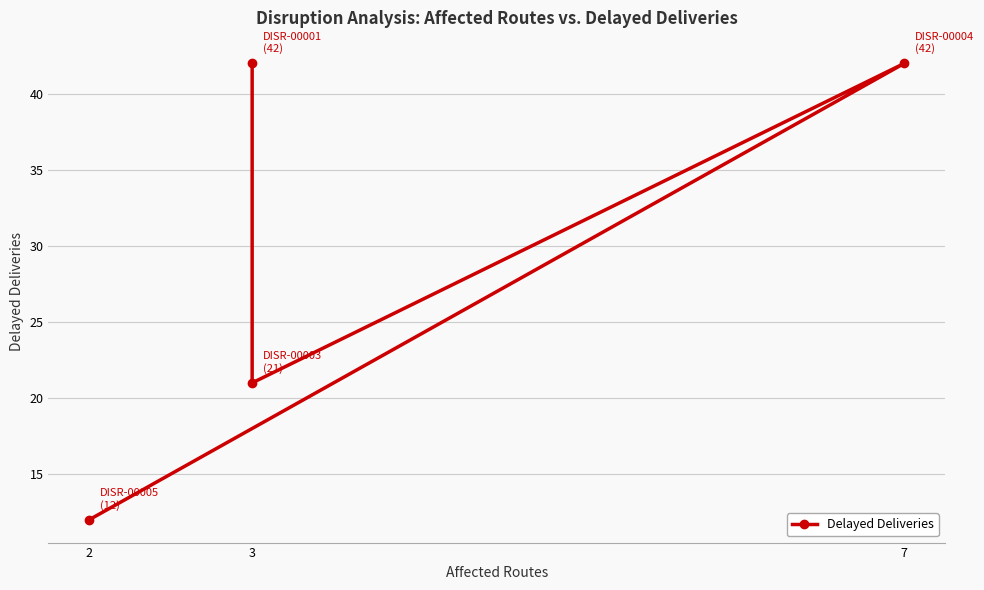

How many values are below 42?

2